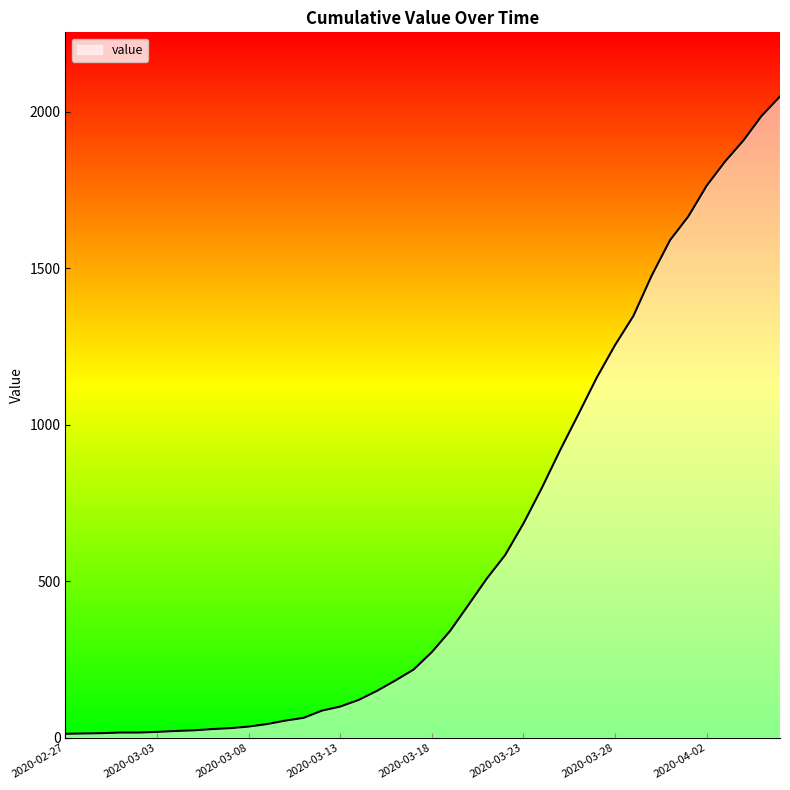

What is the greatest value displayed?

2049